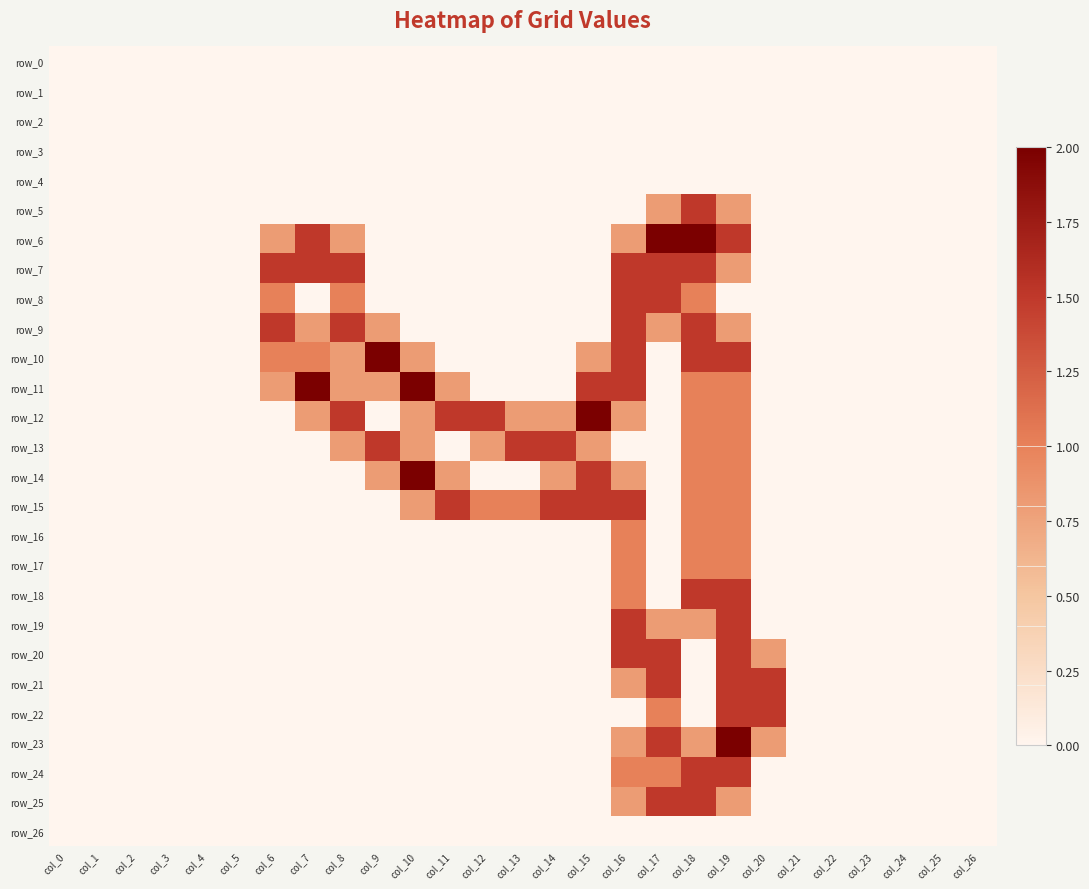

Which series has the largest range (max minus min)?

row_6